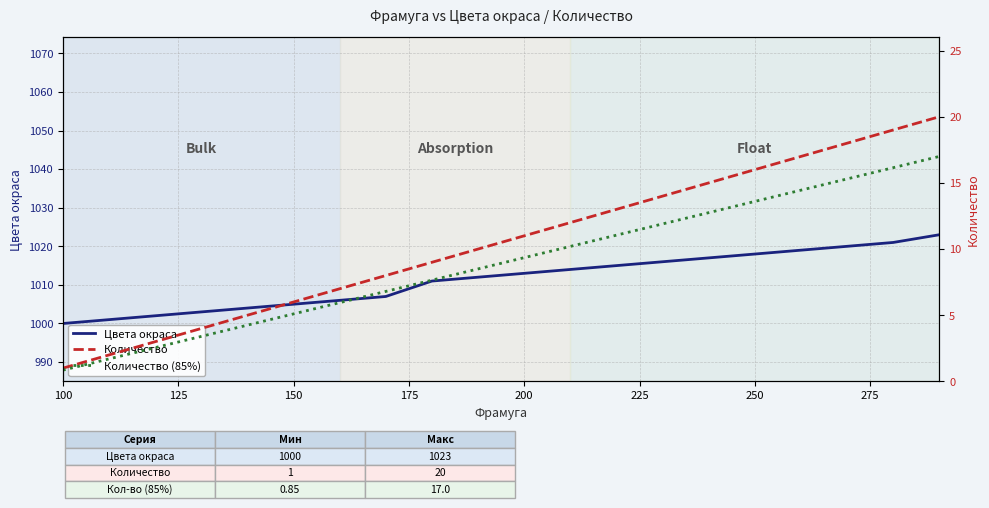

Is the value of Количество at 13 greater than the value of Количество (scaled) at 14?

Yes